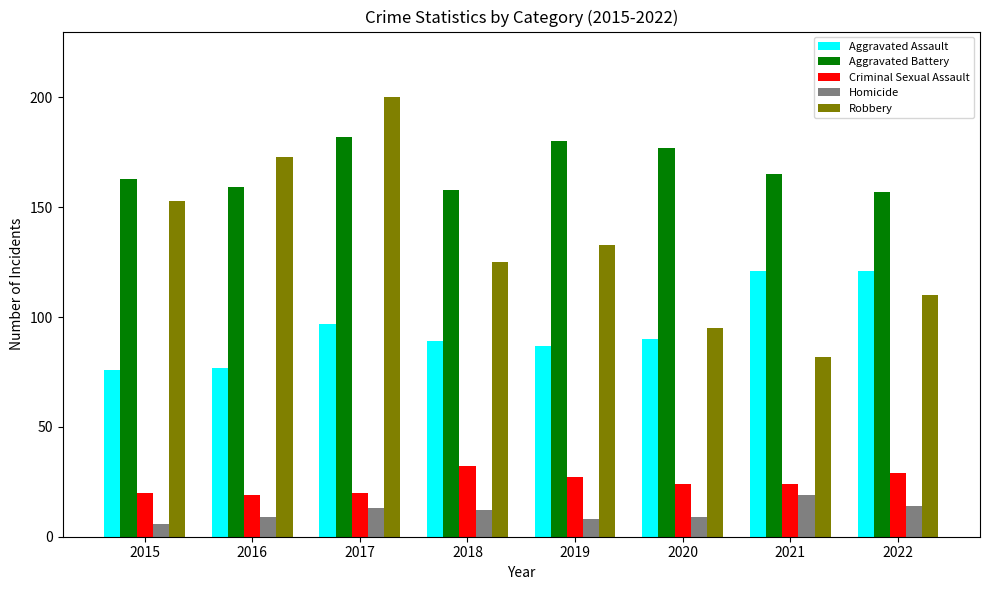

True or false: Criminal Sexual Assault has a value of 27 at 2019.

True